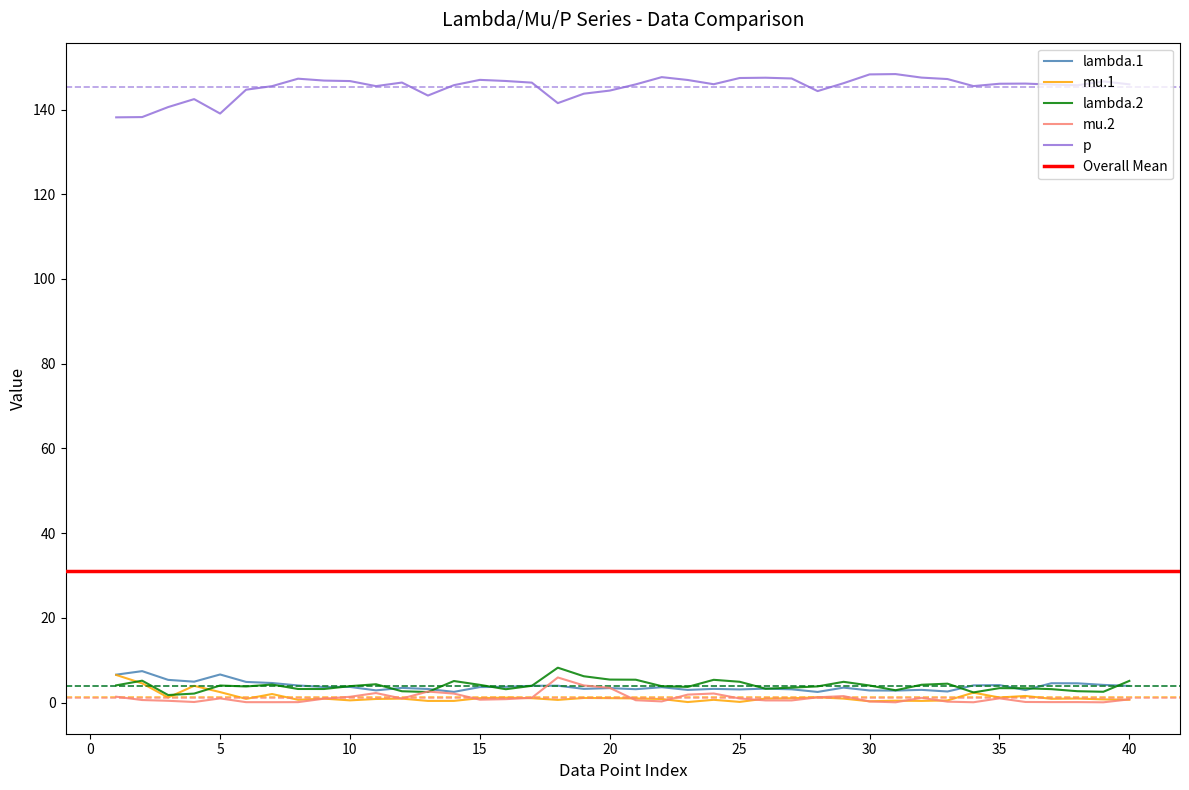

True or false: p and mu.2 cross at least once.

False